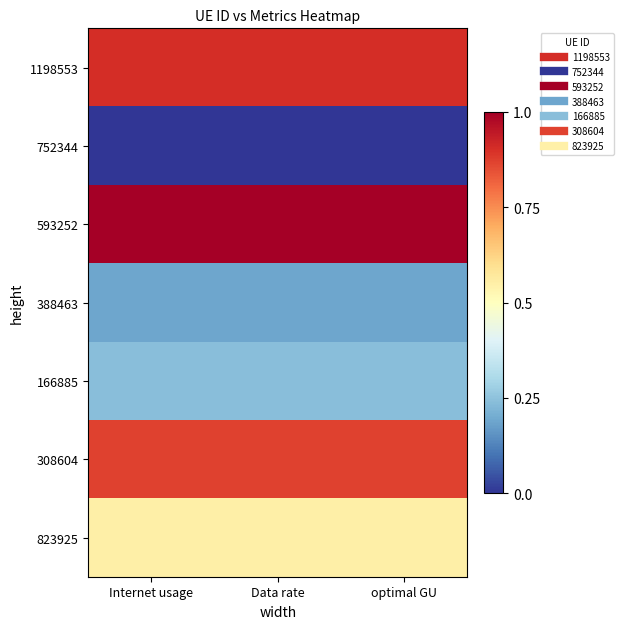

Reading right to left, list all the values displayed in this chart.

1198553: optimal GU=0.9	Data rate=0.9	Internet usage=0.9
752344: optimal GU=0.0	Data rate=0.0	Internet usage=0.0
593252: optimal GU=1.0	Data rate=1.0	Internet usage=1.0
388463: optimal GU=0.2	Data rate=0.2	Internet usage=0.2
166885: optimal GU=0.2	Data rate=0.2	Internet usage=0.2
308604: optimal GU=0.9	Data rate=0.9	Internet usage=0.9
823925: optimal GU=0.5	Data rate=0.5	Internet usage=0.5